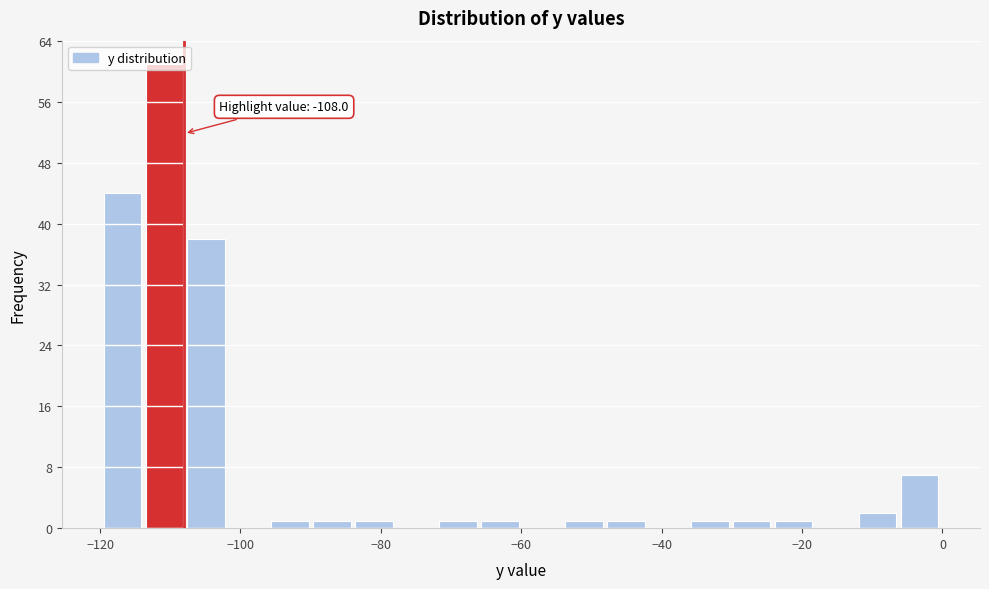

Read against the x-axis, roughly where is the centre of the tallest bar?

-110